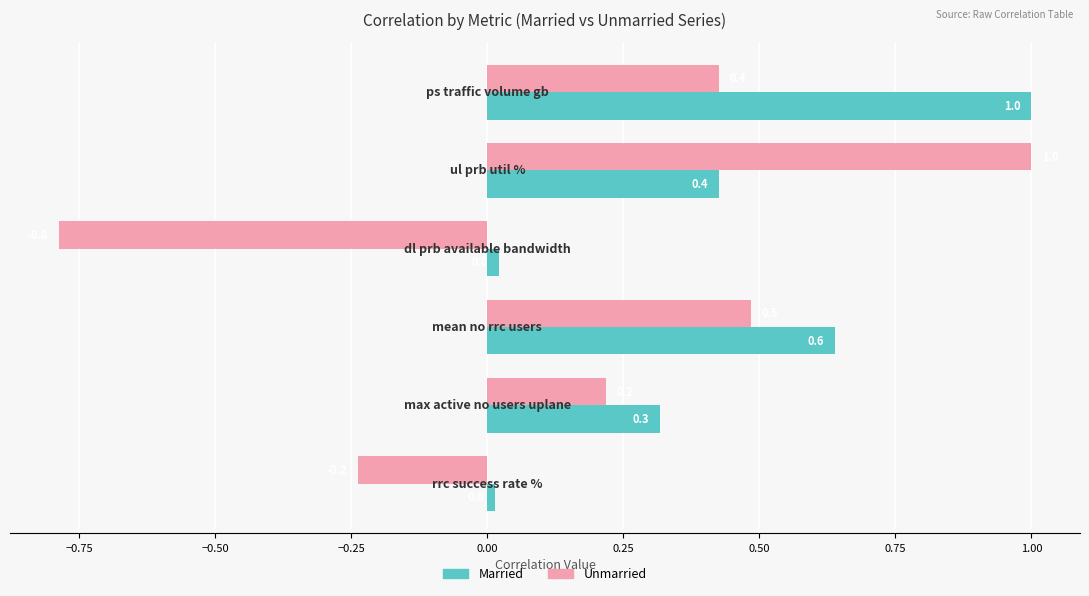

List the series in order of their overall mean, highest first.

Married, Unmarried